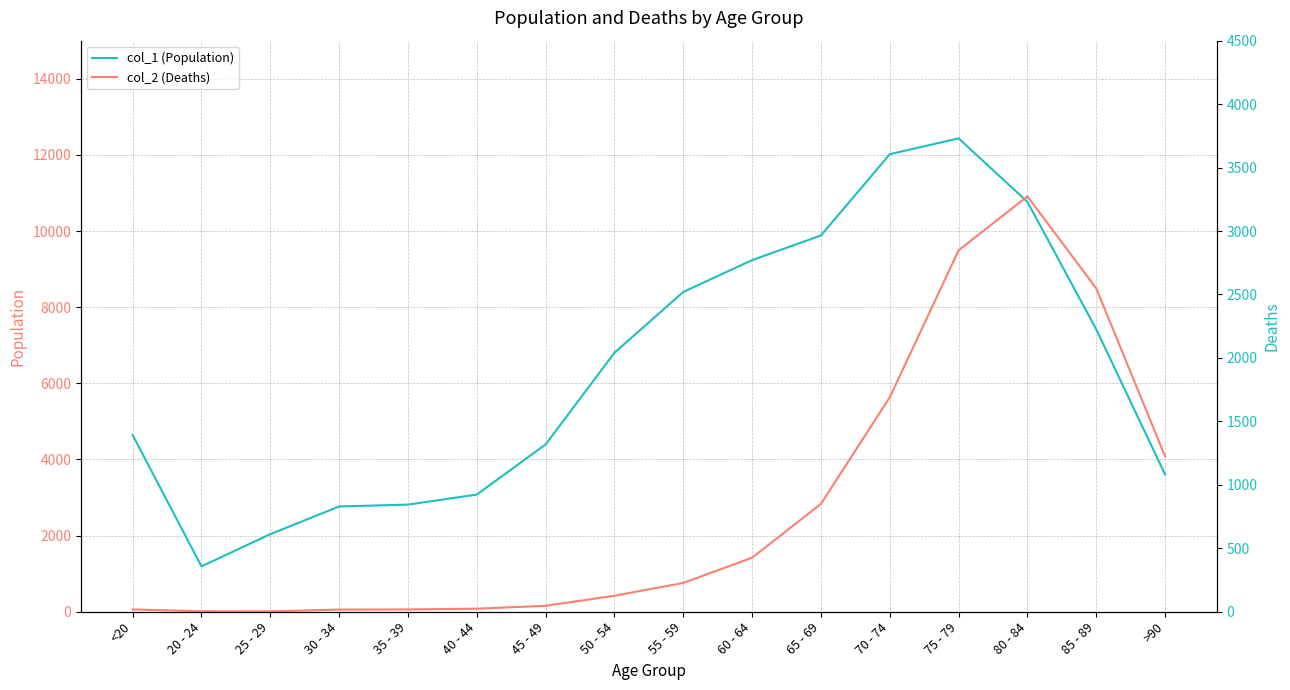

At which label does col_2 (Deaths) first exceed 227?

60 - 64